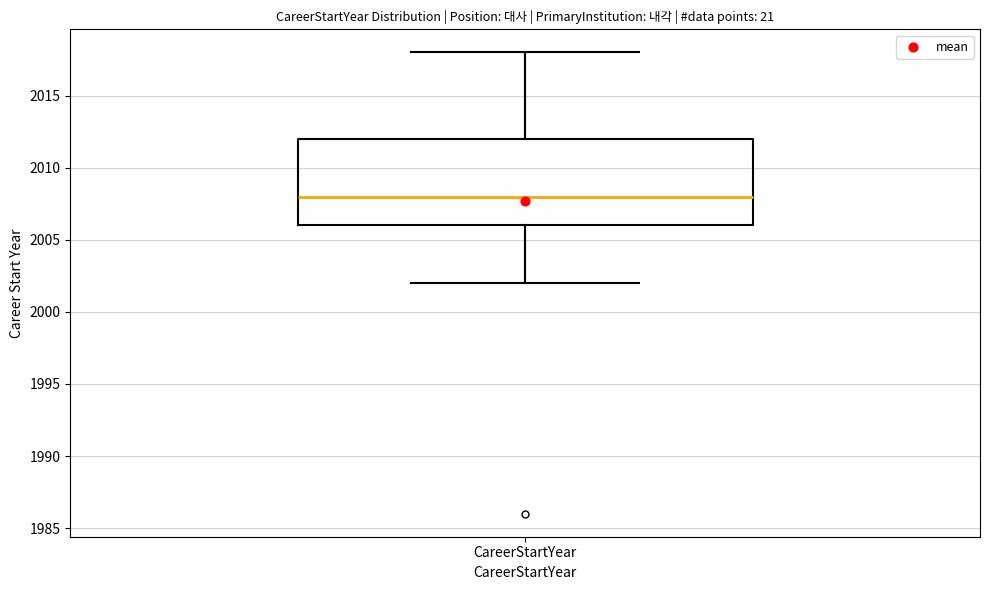

Transcribe this box plot: give where the median line is, the range the box spans, and where the two whiskers end, as read against the y-axis. The values are not printed on the chart, so give them approximately, as read against the axis.

median 2008, box 2006 to 2012, whiskers 2002 to 2018